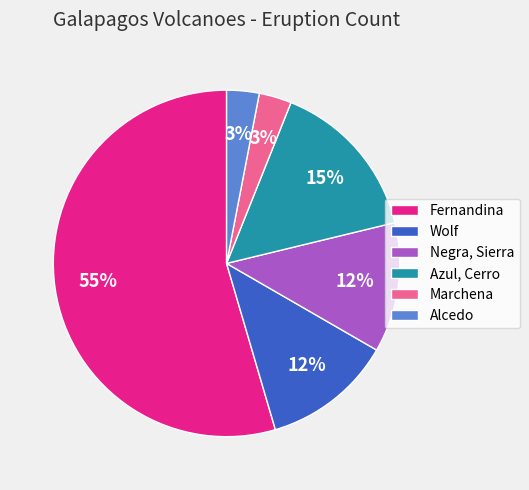

Which category has the biggest portion of the pie?

Fernandina